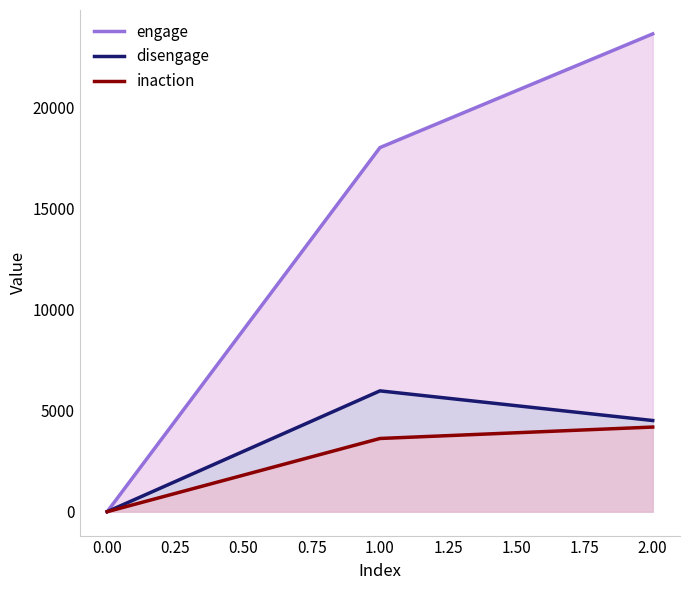

Read the inaction value at 0.00, to the nearest 50.

0